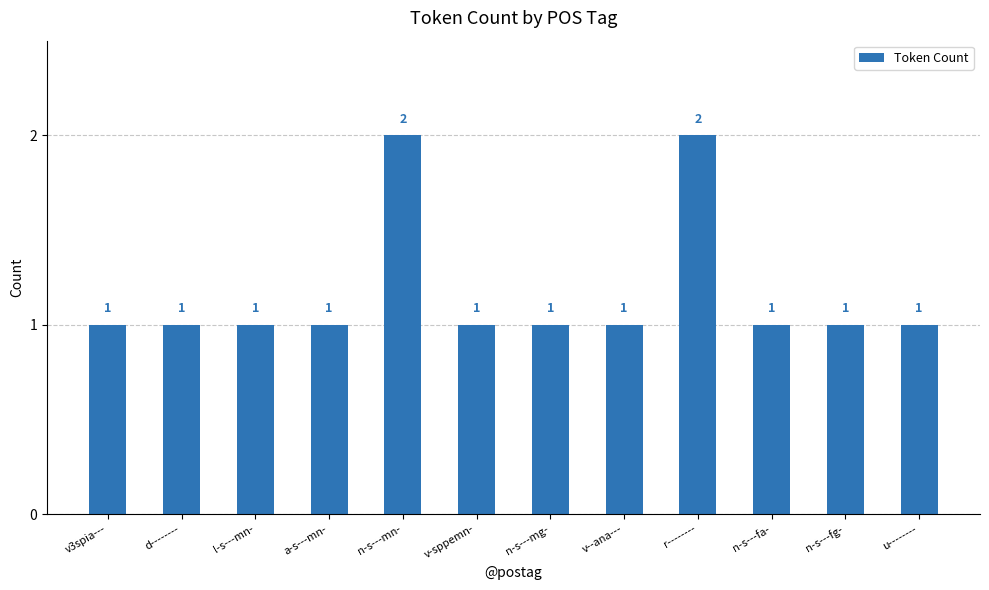

True or false: the data shows 1 at n-s---mg-.

True